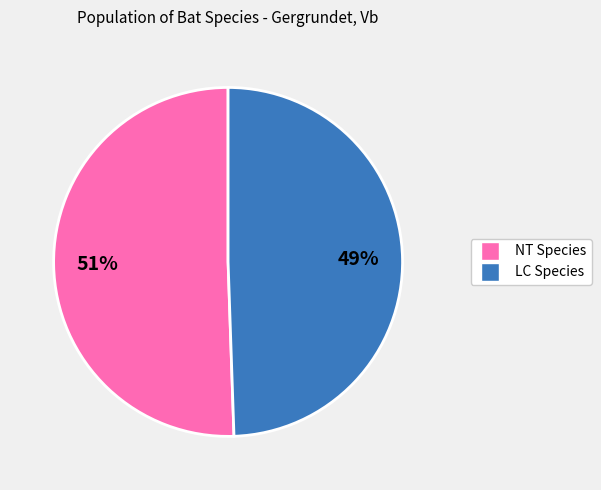

Is there any slice that represents more than half of the pie?

Yes